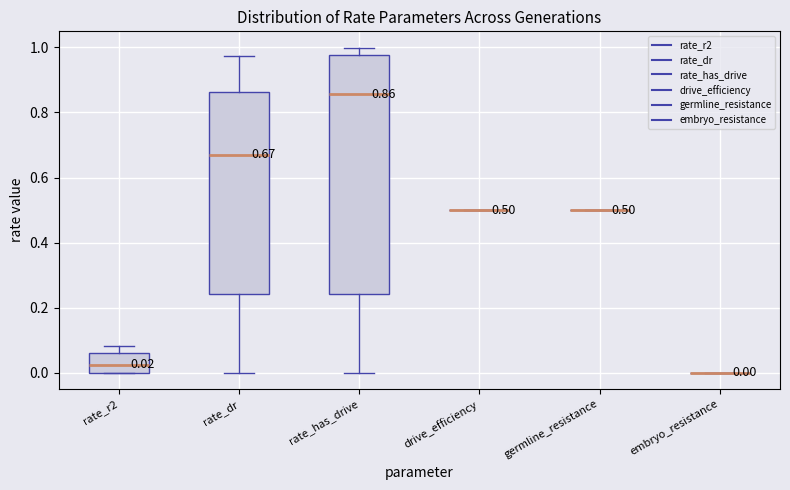

Comparing the boxes themselves (not the whiskers), which one is the tallest?

rate_has_drive